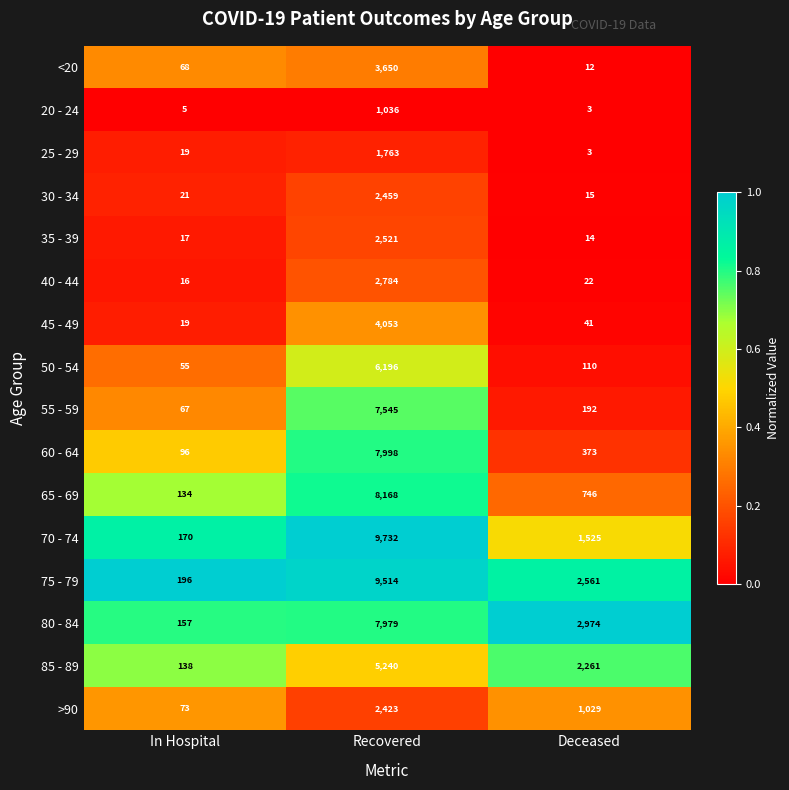

How many categories are shown in the chart?

3